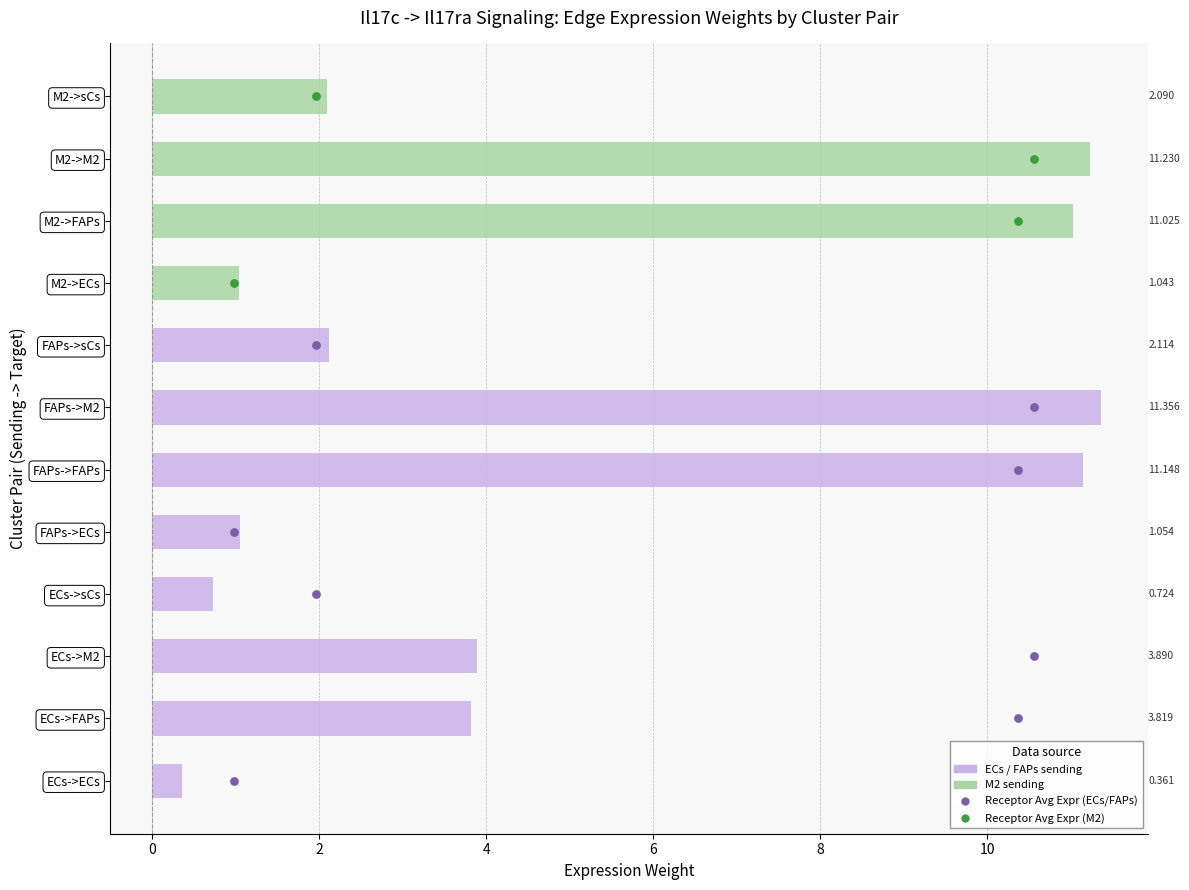

Which series has the widest spread of Y values?

Edge average expression weight